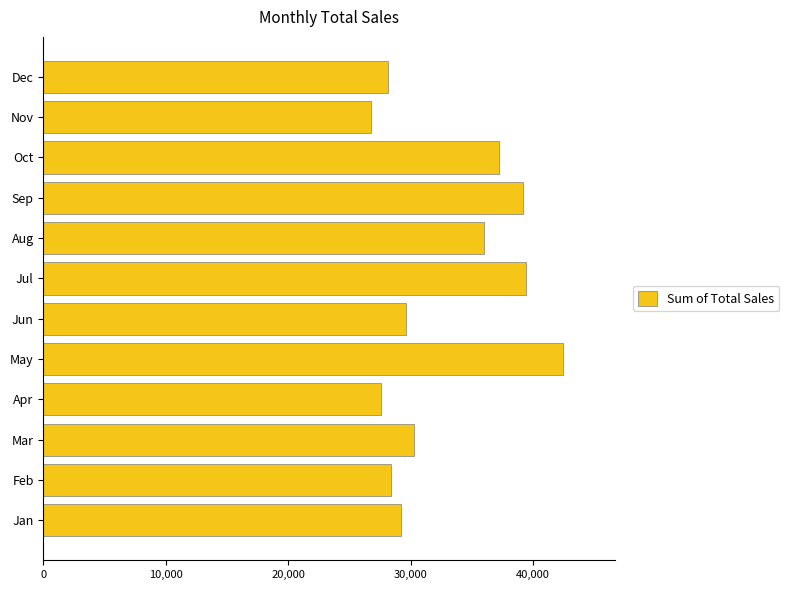

Reading top to bottom, what are all the values shown in this chart?

Dec=28184	Nov=26742	Oct=37244	Sep=39187	Aug=35967	Jul=39454	Jun=29660	May=42493	Apr=27548	Mar=30278	Feb=28404	Jan=29219